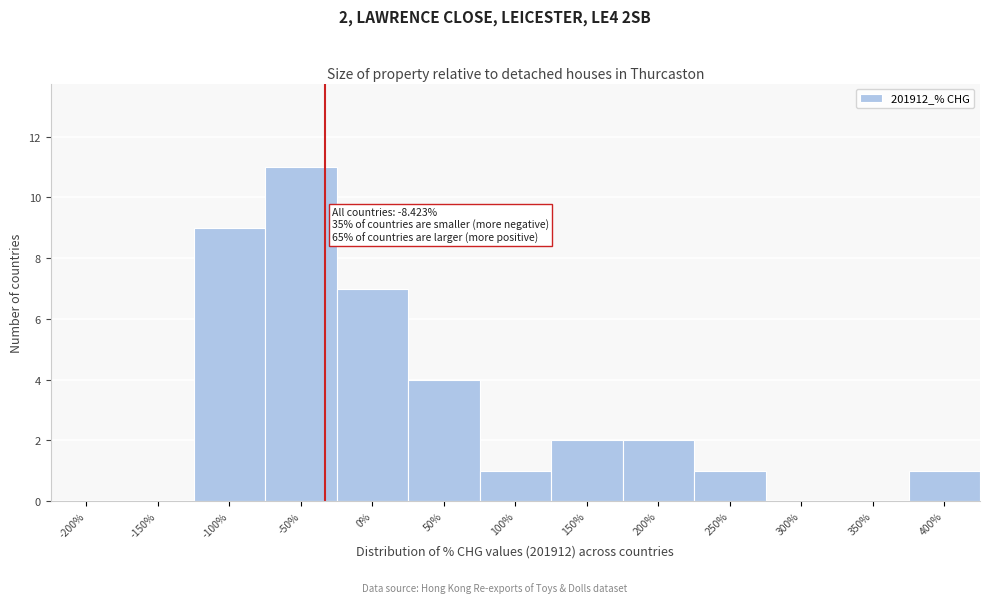

Reading right to left, extract all data points from this chart.

400%=1	350%=0	300%=0	250%=1	200%=2	150%=2	100%=1	50%=4	0%=7	-50%=11	-100%=9	-150%=0	-200%=0